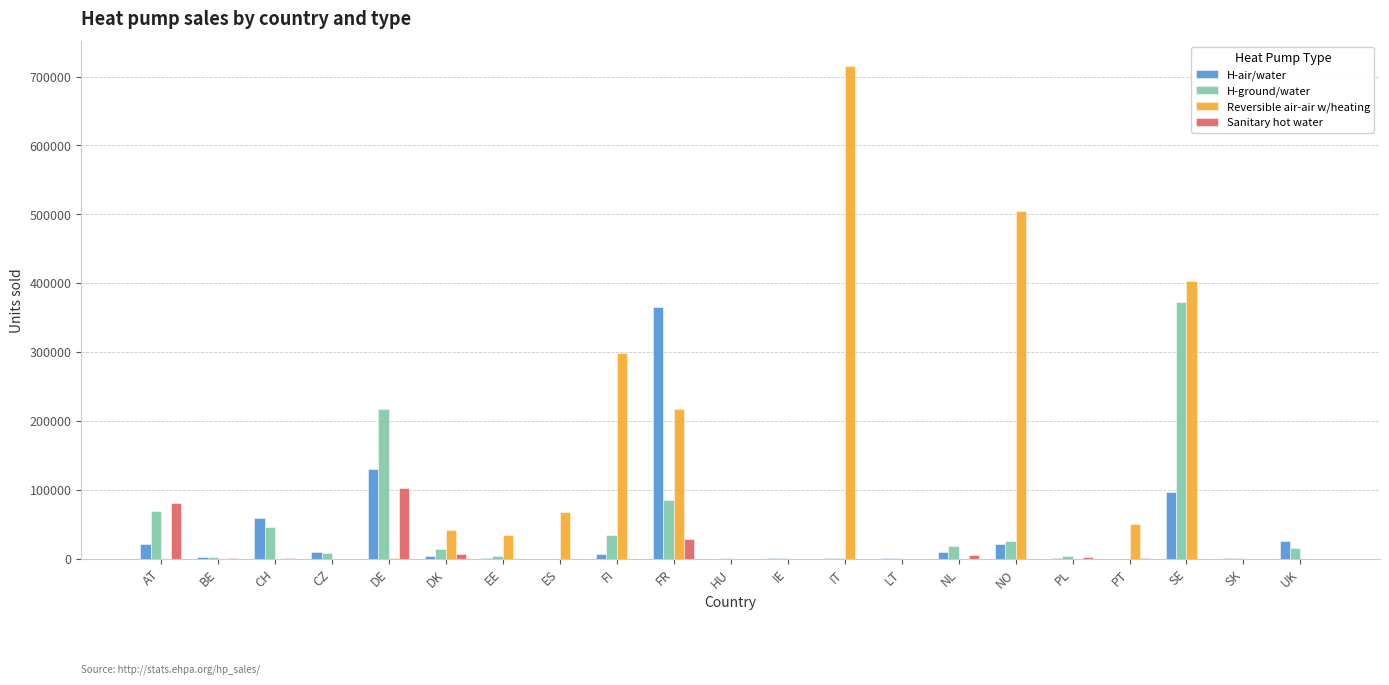

Which series has the largest range (max minus min)?

Reversible air-air w/heating